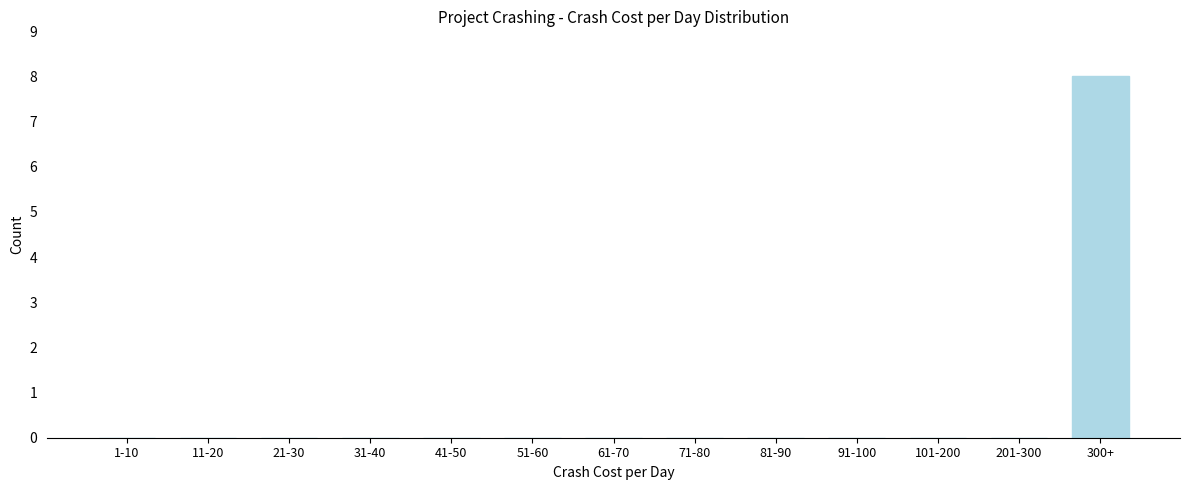

Reading left to right, what are all the values shown in this chart?

1-10=0	11-20=0	21-30=0	31-40=0	41-50=0	51-60=0	61-70=0	71-80=0	81-90=0	91-100=0	101-200=0	201-300=0	300+=8